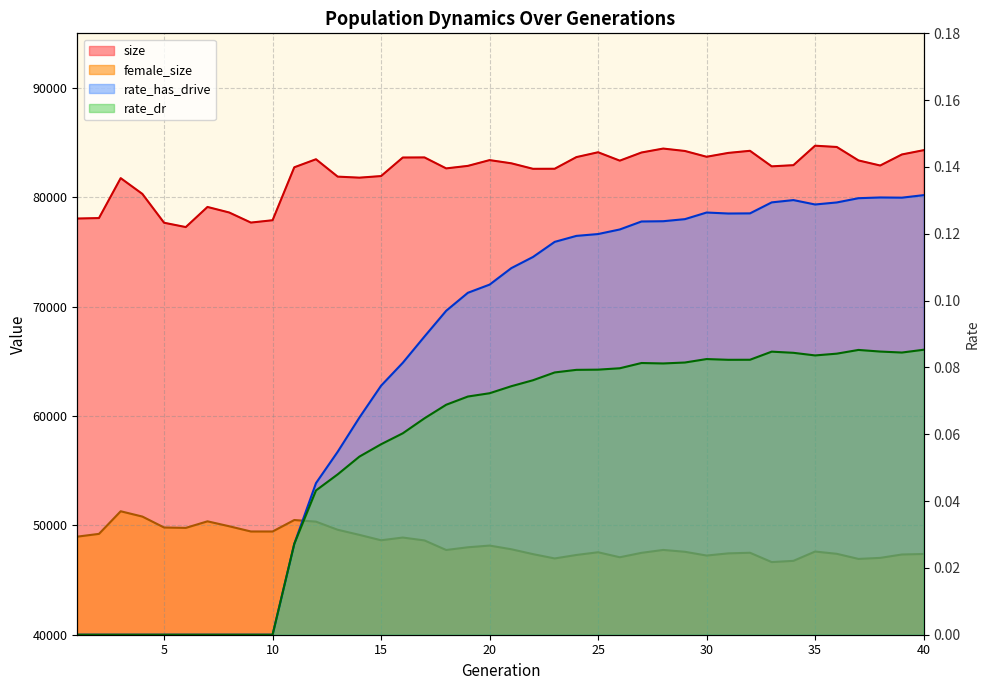

What is the total value across all series at 22?

129980.2